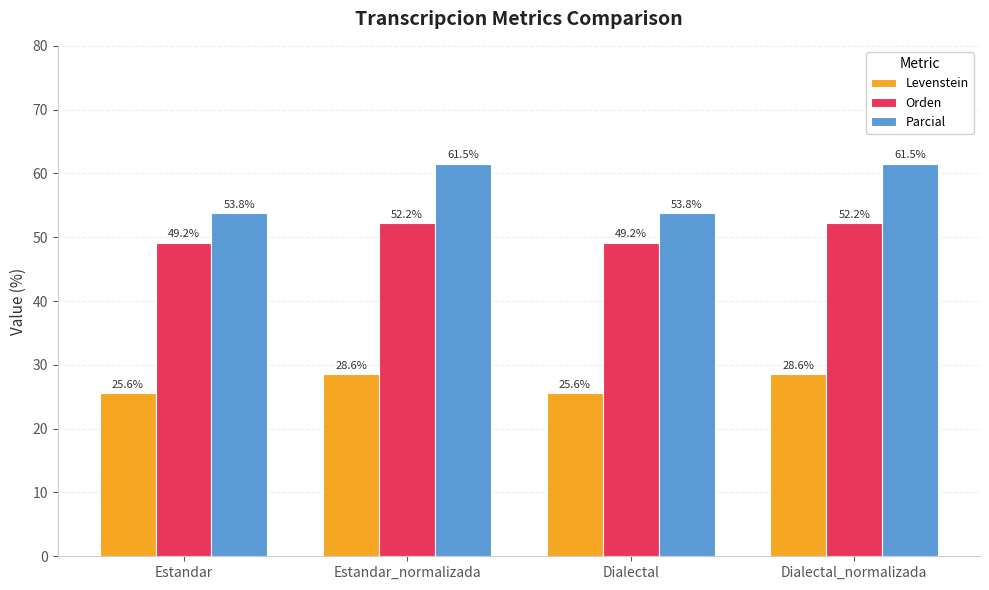

How many data points in Levenstein are less than 28?

2